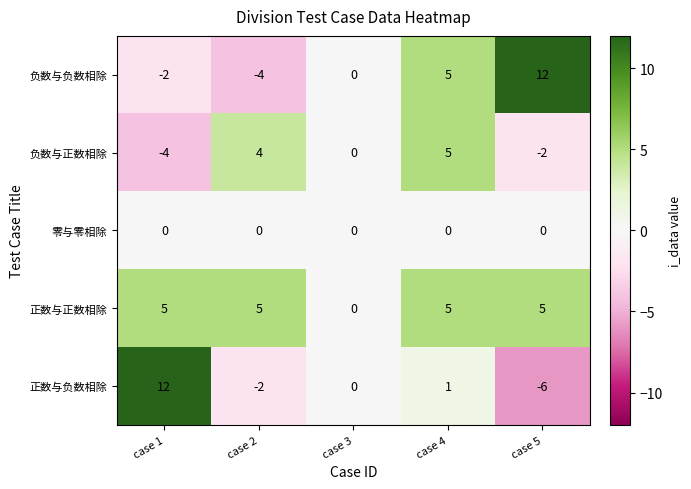

Is the value of 负数与正数相除 at case 2 greater than the value of 正数与负数相除 at case 2?

Yes